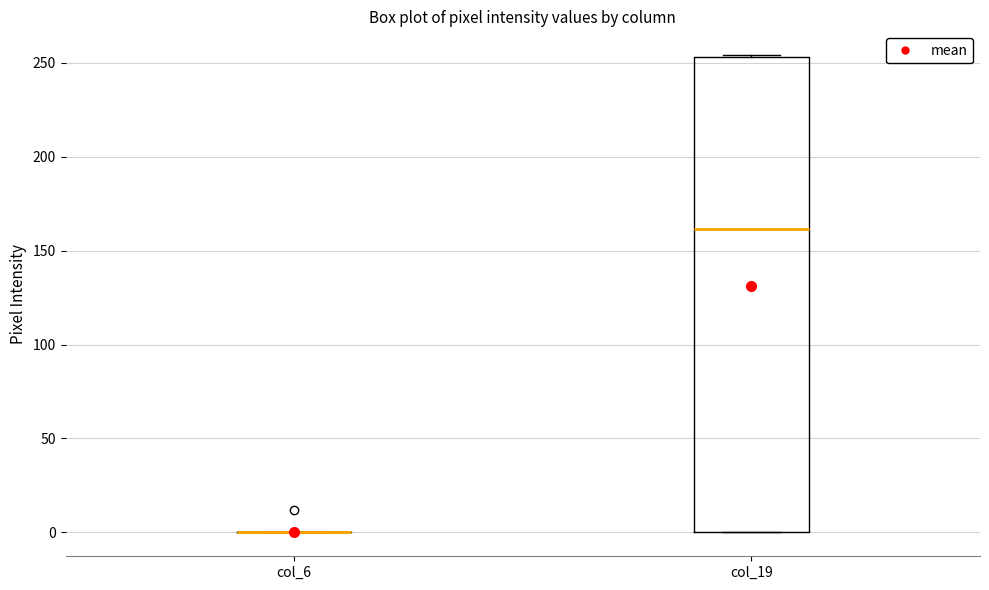

Which box is the tallest, from its lower edge to its upper edge?

col_19